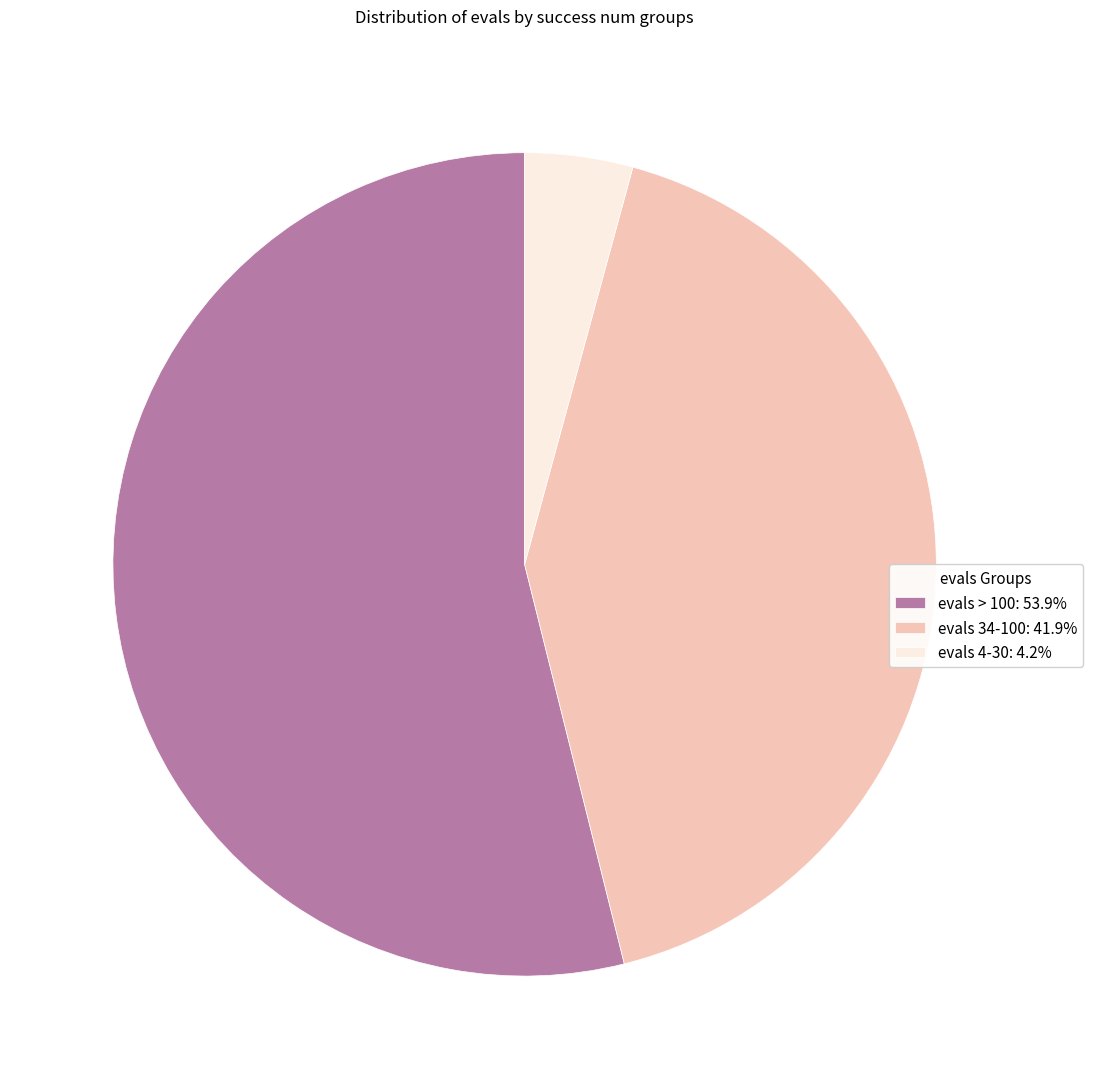

Approximately how many times larger is the value at evals > 100: 53.9% compared to evals 4-30: 4.2%?

12.7